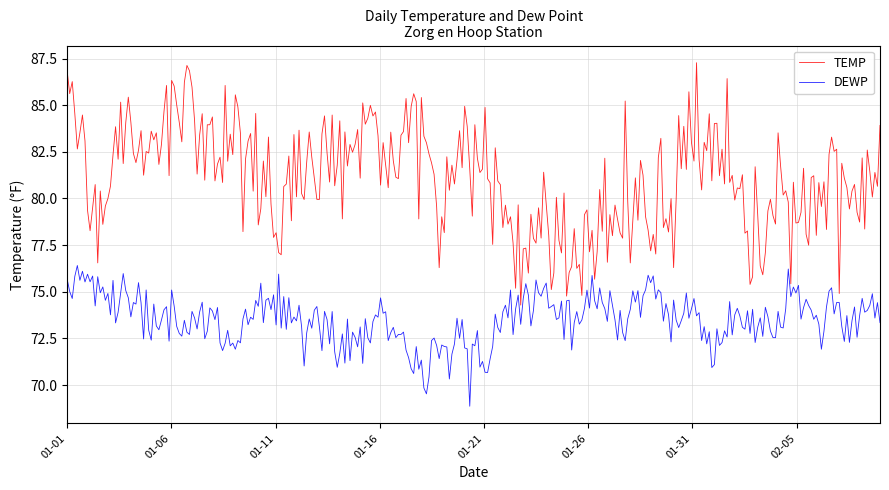

True or false: TEMP and DEWP cross at least once.

False